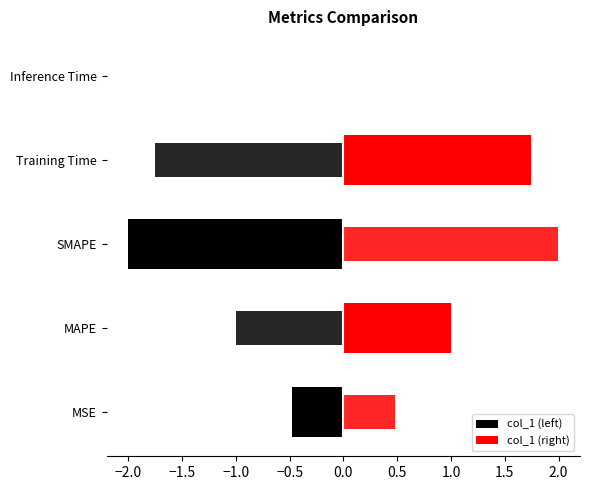

List the labels in order of value, smallest first.

Inference Time, MSE, MAPE, Training Time, SMAPE